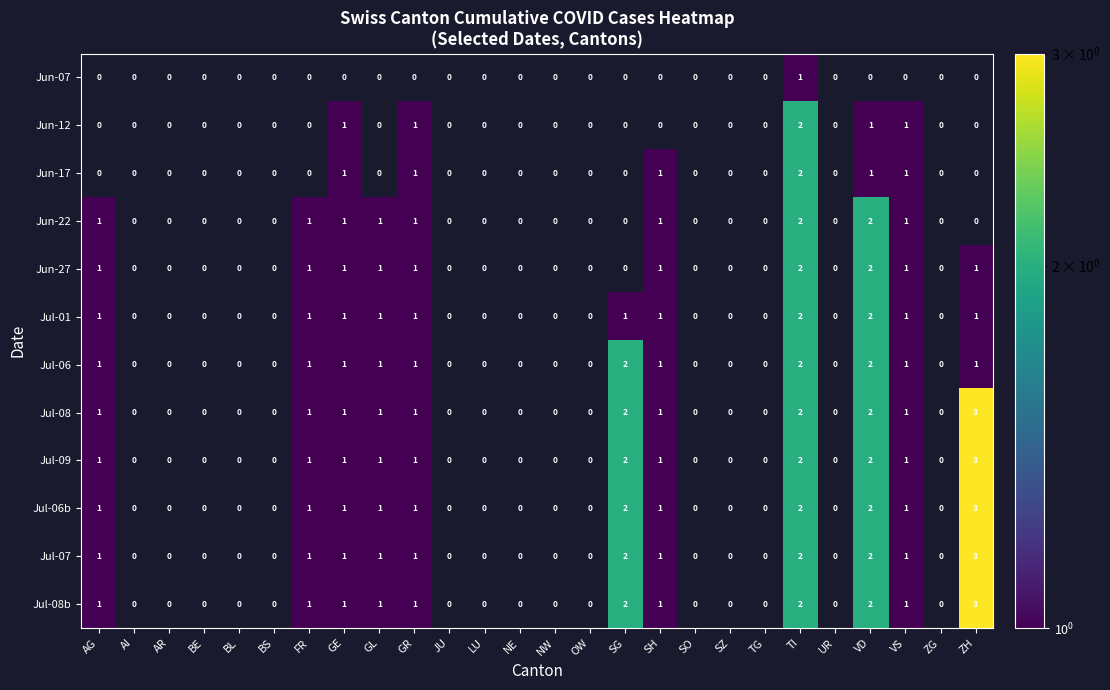

The value of Jun-17 at GE is 1. True or false?

True